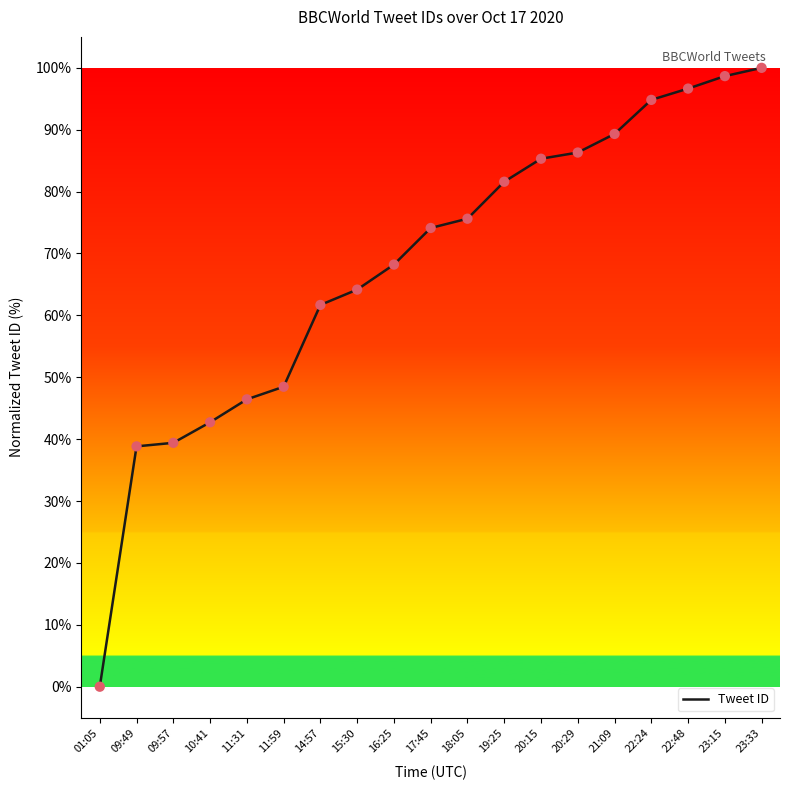

Approximately how many times larger is the value at 20:15 compared to 23:15?

0.9